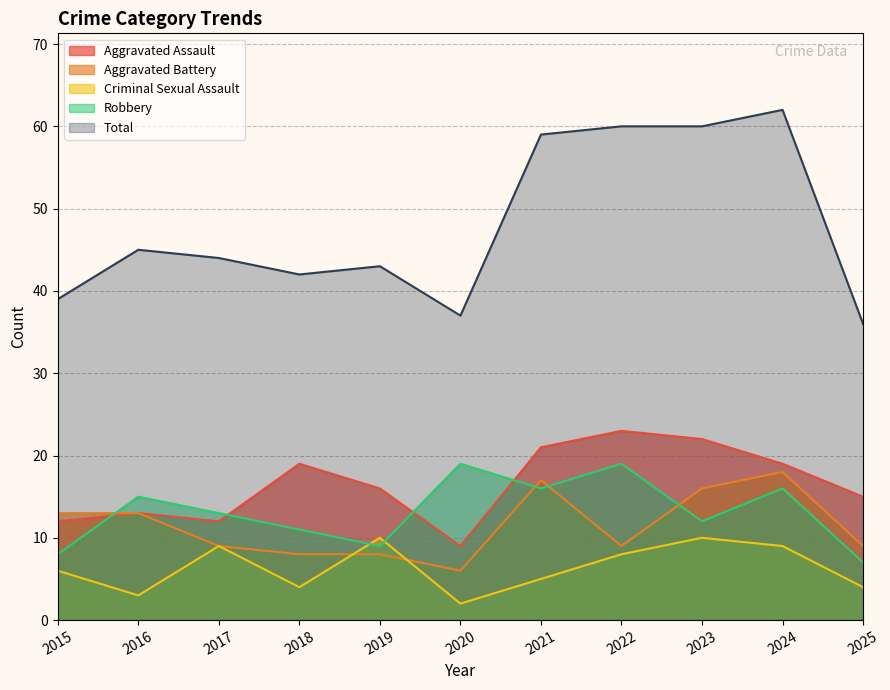

Where is the first local maximum for Criminal Sexual Assault?

2017